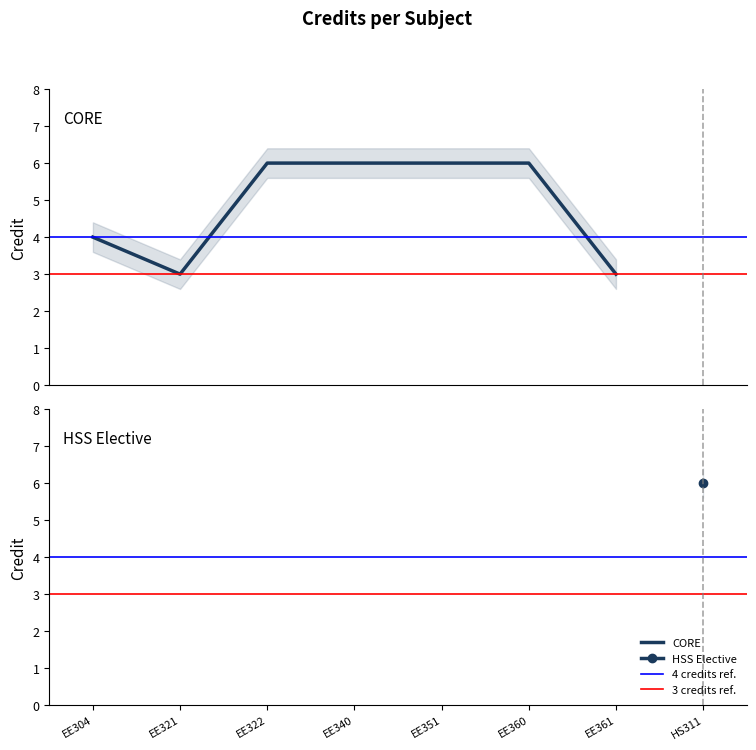

What is the average value?

5